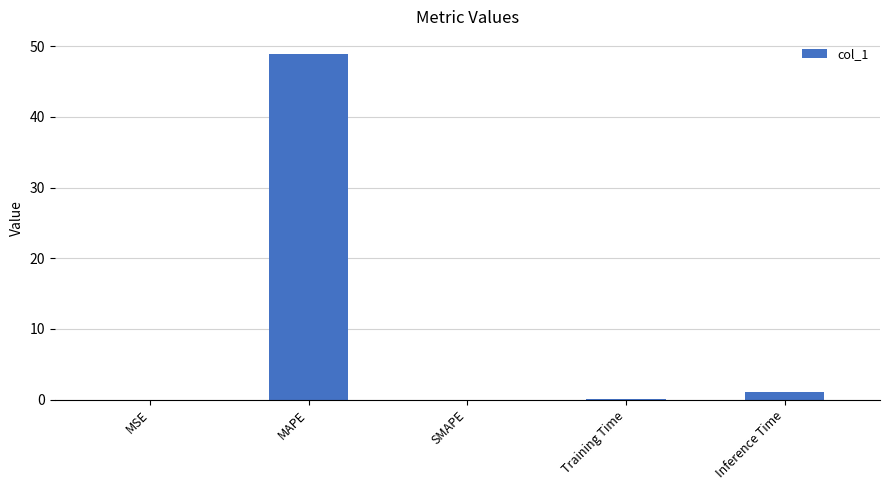

Count the number of categories in the chart.

5